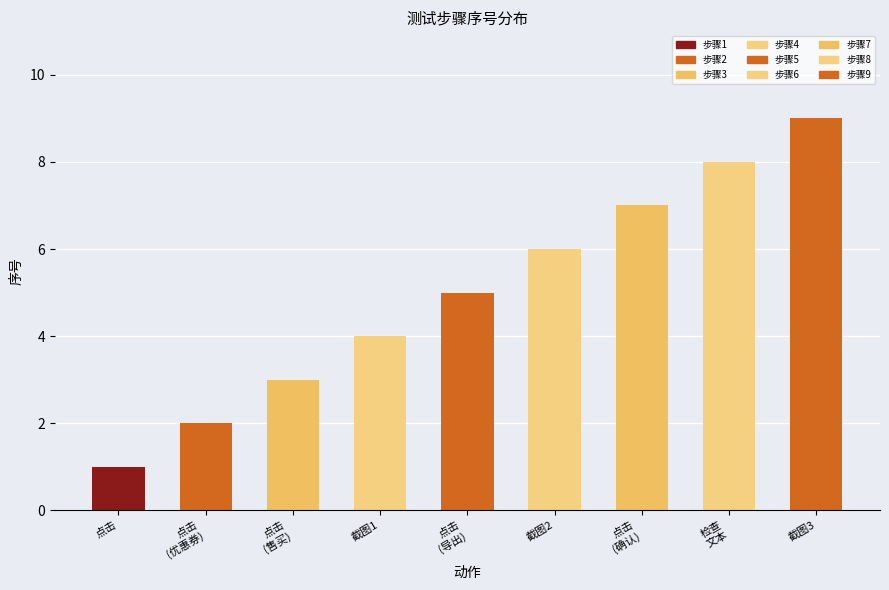

Rank the categories by value from lowest to highest.

点击, 点击, 点击, 当前界面截图, 点击, 当前界面截图, 点击, 检查提示框文本, 当前界面截图